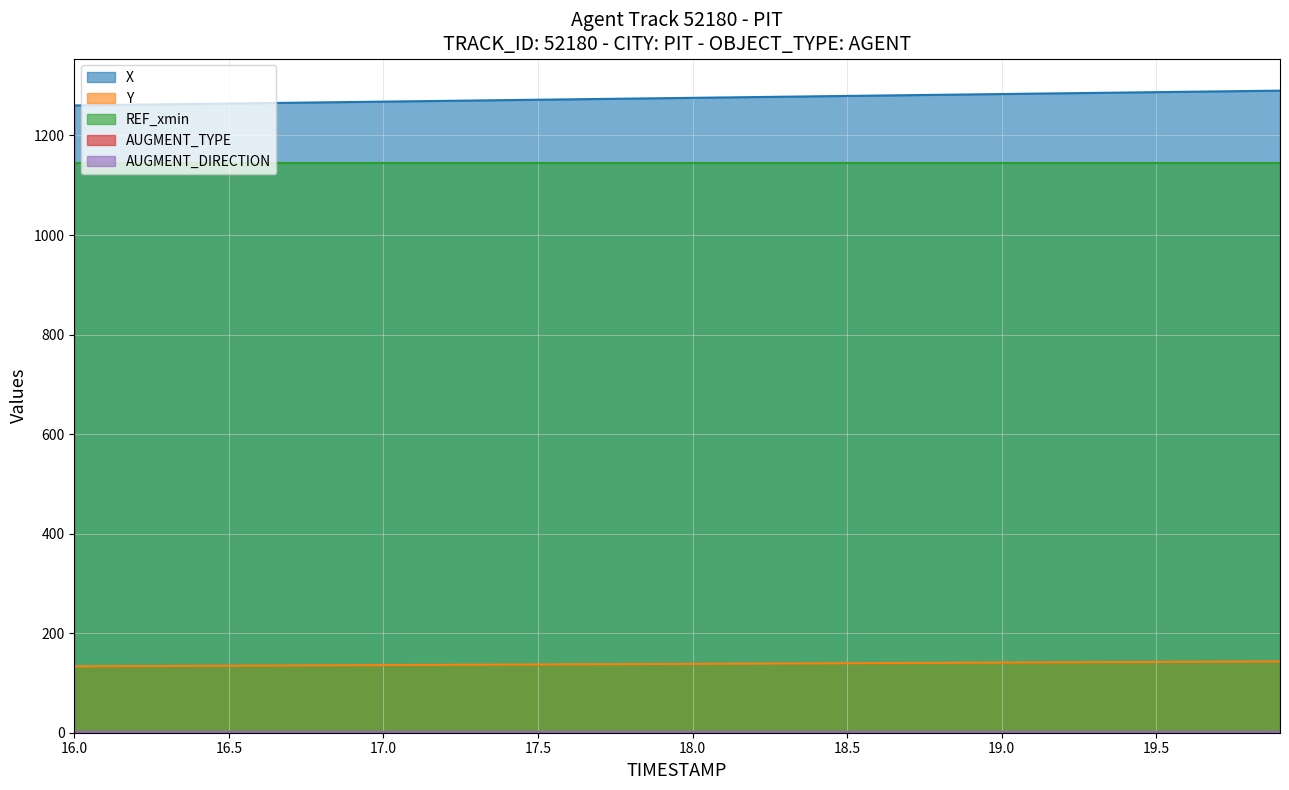

True or false: AUGMENT_TYPE and Y intersect in this chart.

False